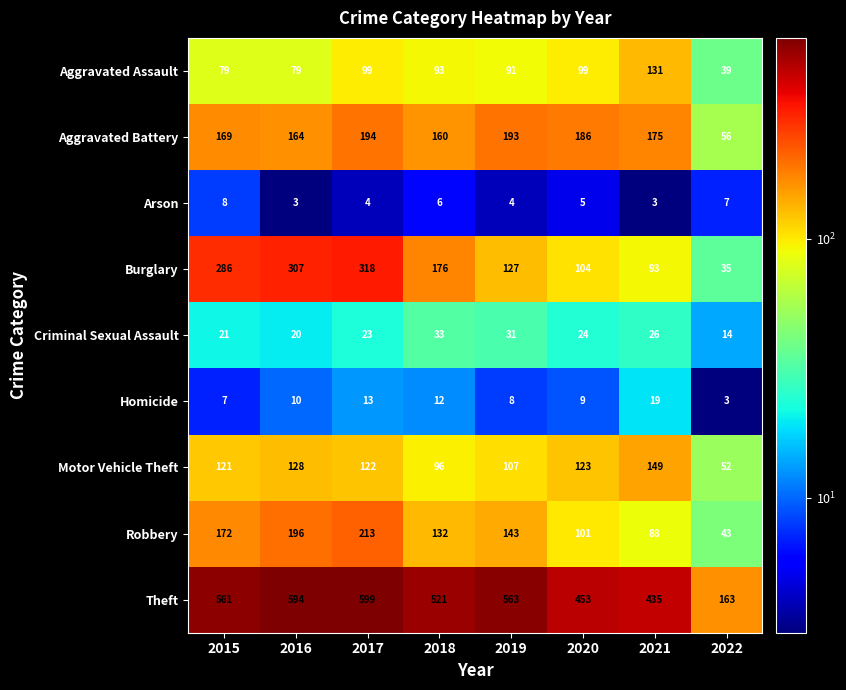

Which series has the widest spread of values?

Theft